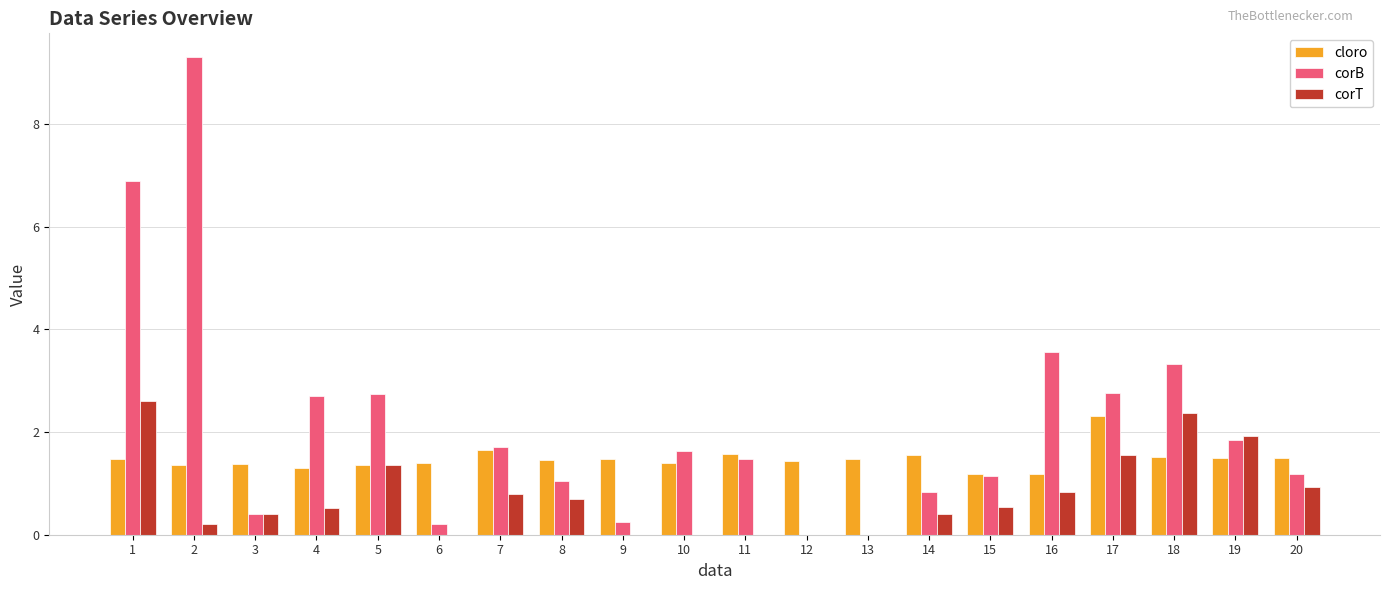

Read the cloro value at 4.

1.3